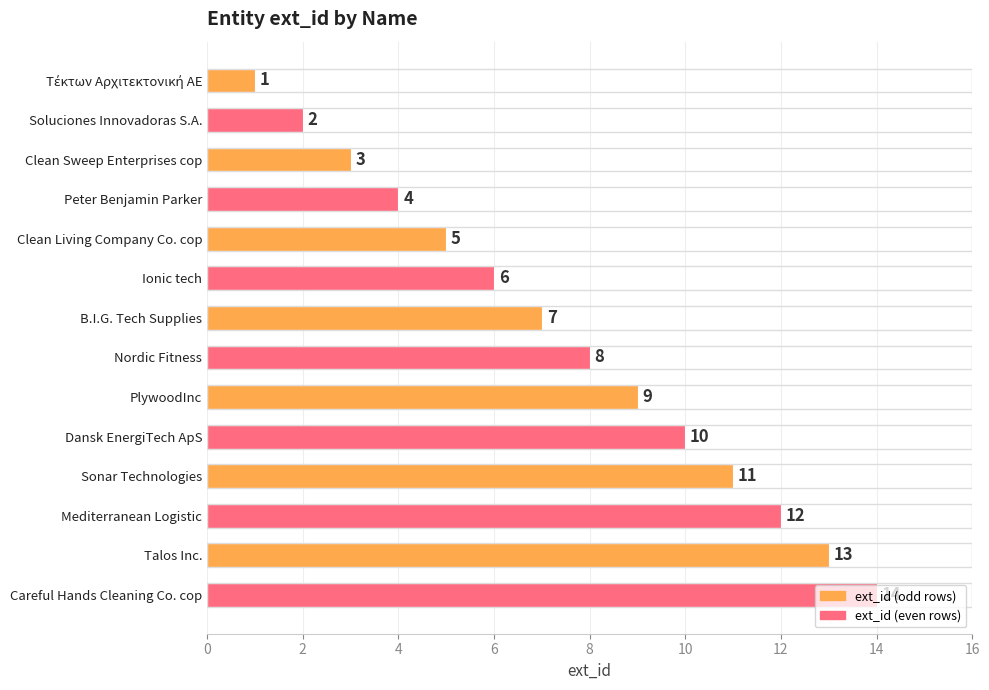

The chart shows a value of 4 at Talos Inc.. True or false?

False